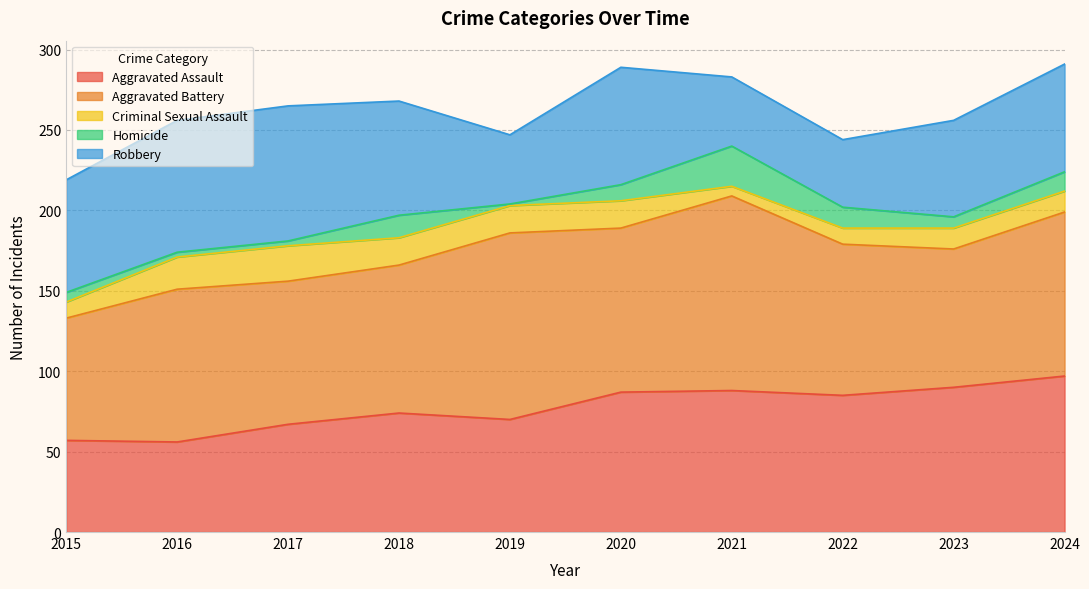

Where do Aggravated Assault and Aggravated Battery first cross each other?

2022 and 2023